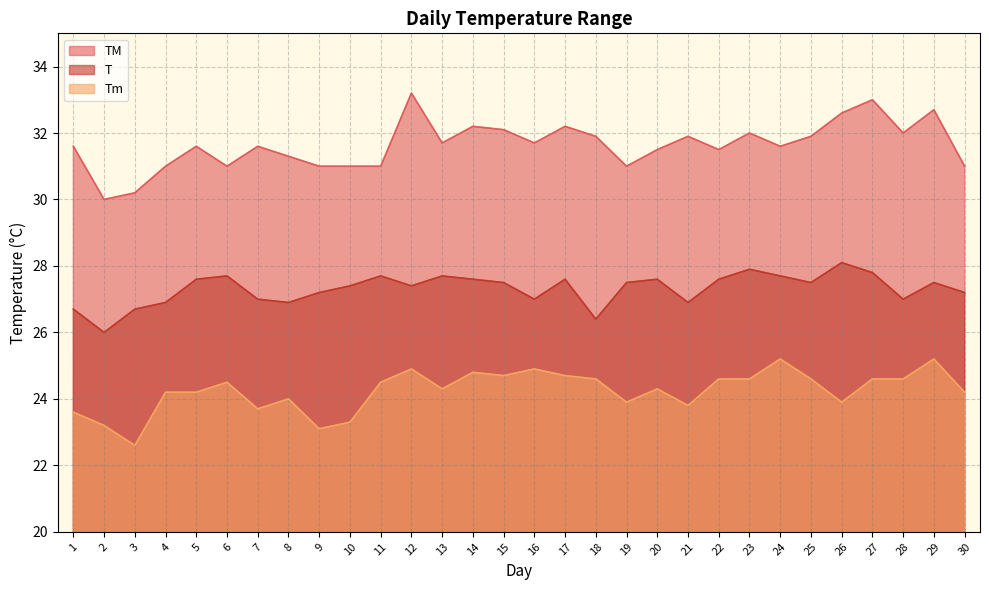

True or false: T has a value of 36.1 at 18.

False